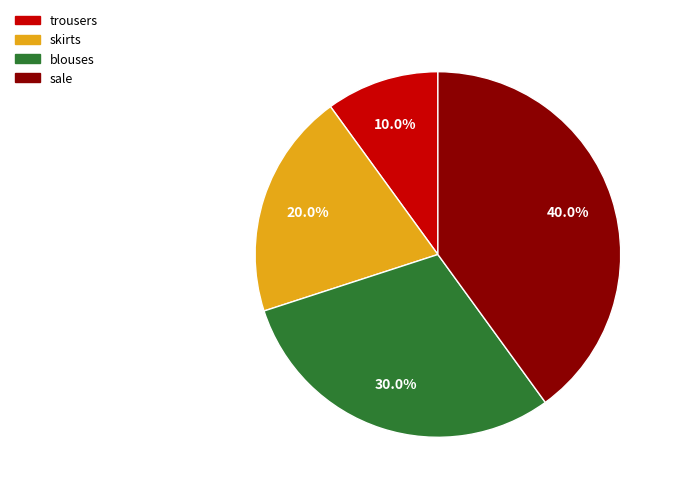

Combined, do skirts and sale account for over 50%?

Yes